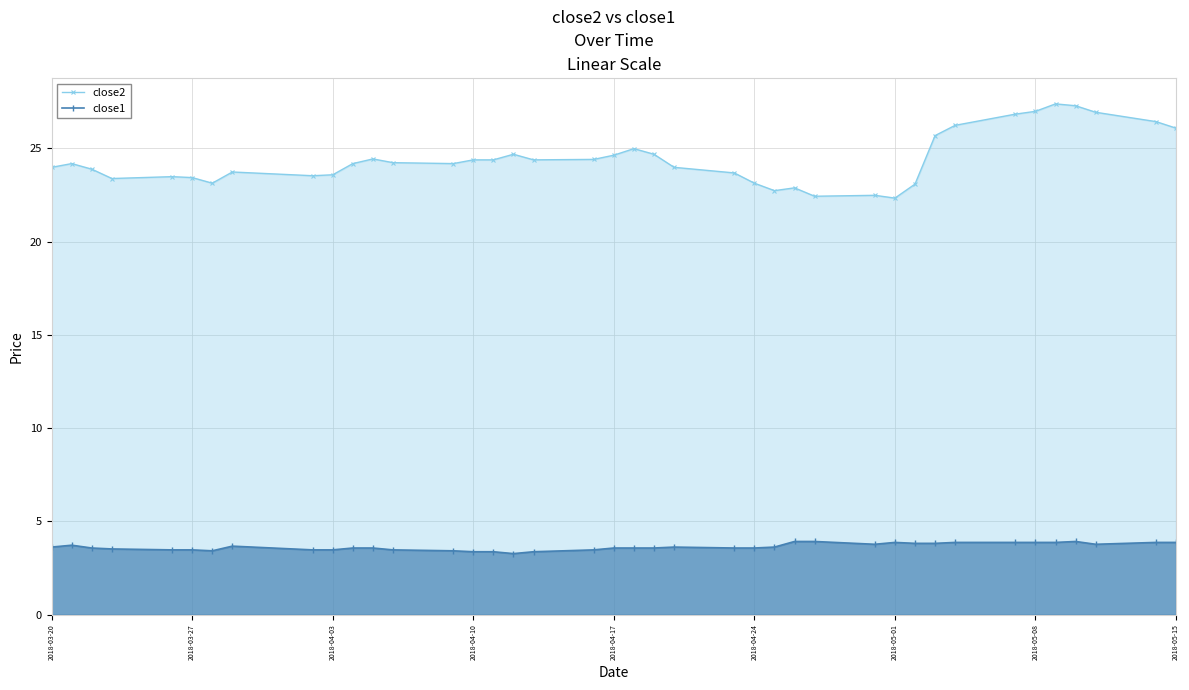

Which series has the widest spread of values?

close2